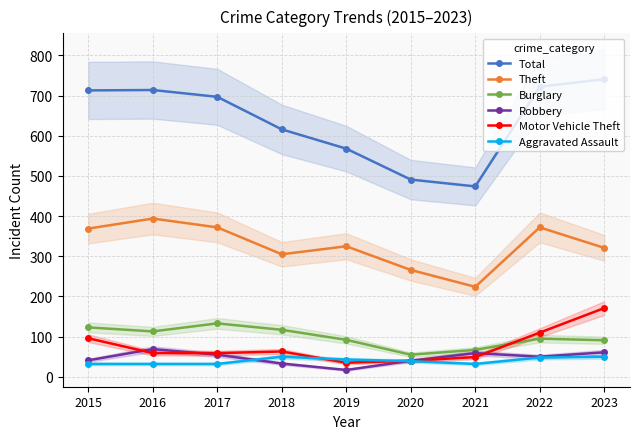

Read the Burglary value at 2022, to the nearest 5.

95